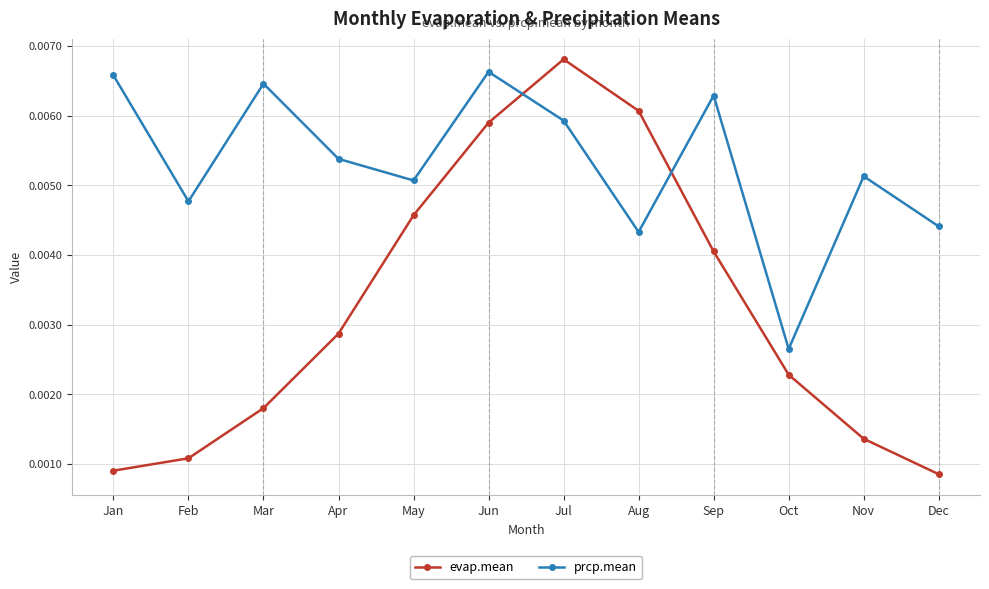

Which series changed the most between Mar and Oct?

prcp.mean